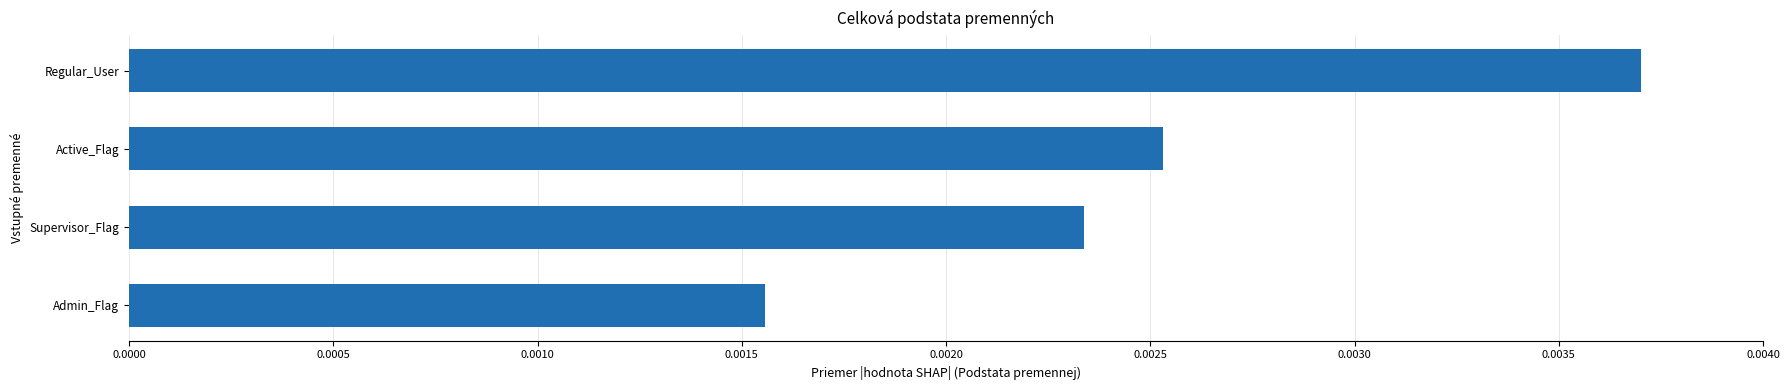

Rank the categories by value from highest to lowest.

Regular_User, Active_Flag, Supervisor_Flag, Admin_Flag